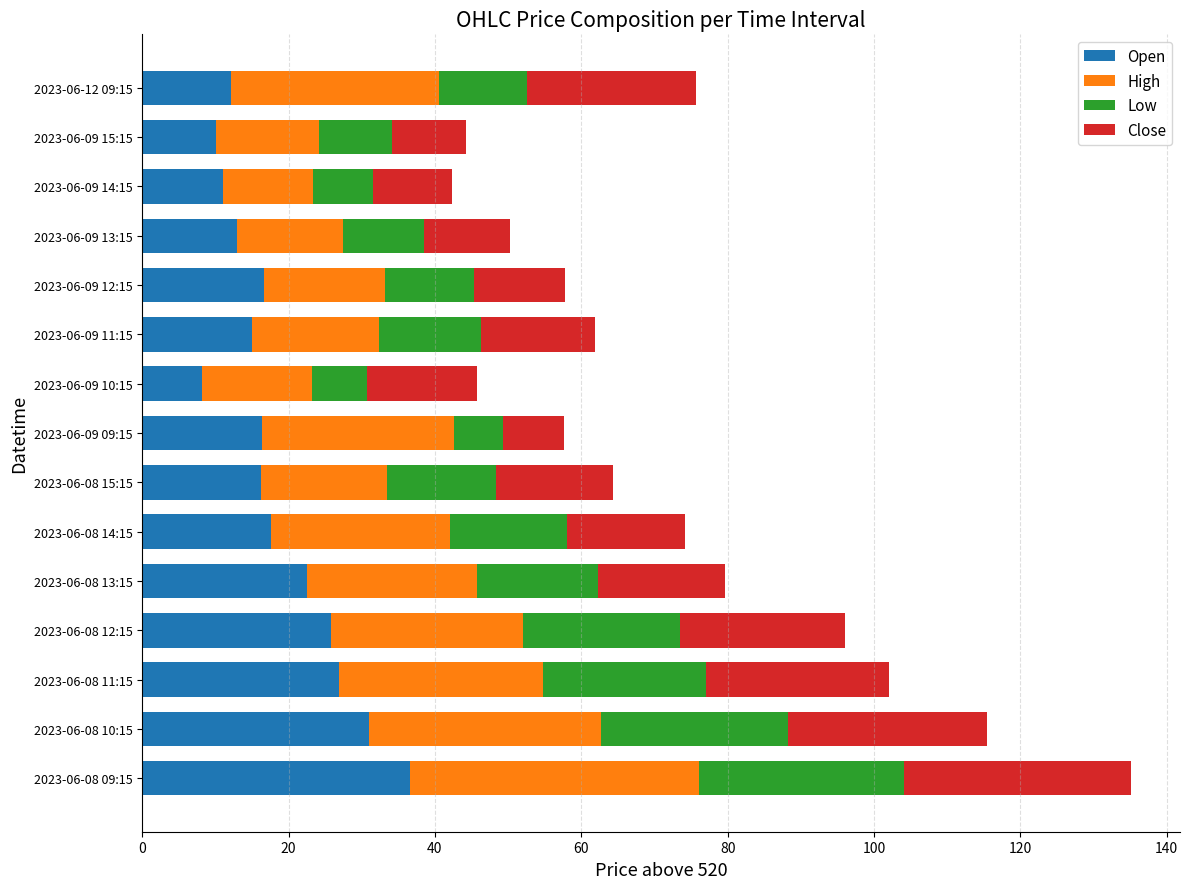

Which category has the highest value in the Open series?

2023-06-08 09:15